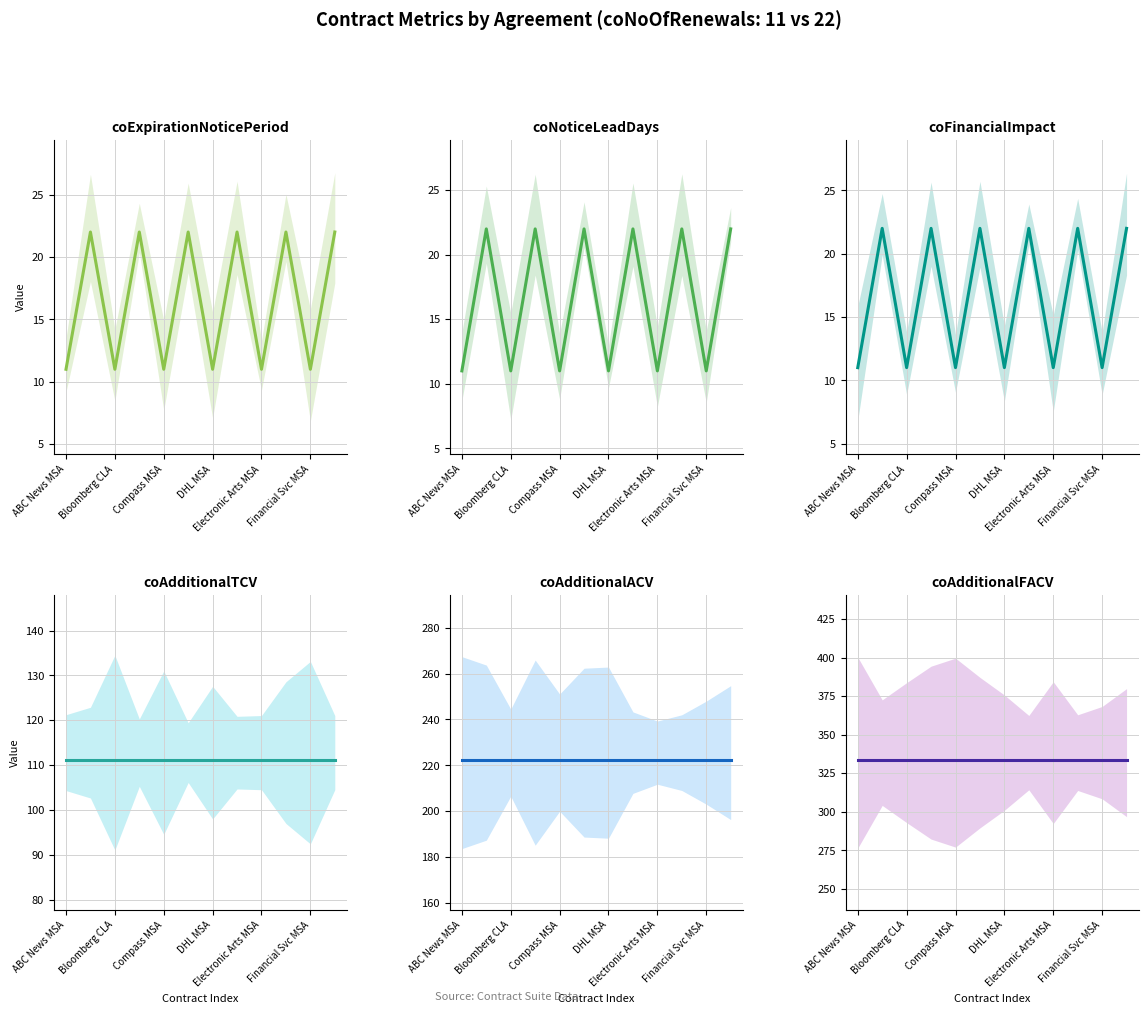

Is the value of coAdditionalTCV at 6 greater than the value of coAdditionalFACV at Bloomberg CLA?

No